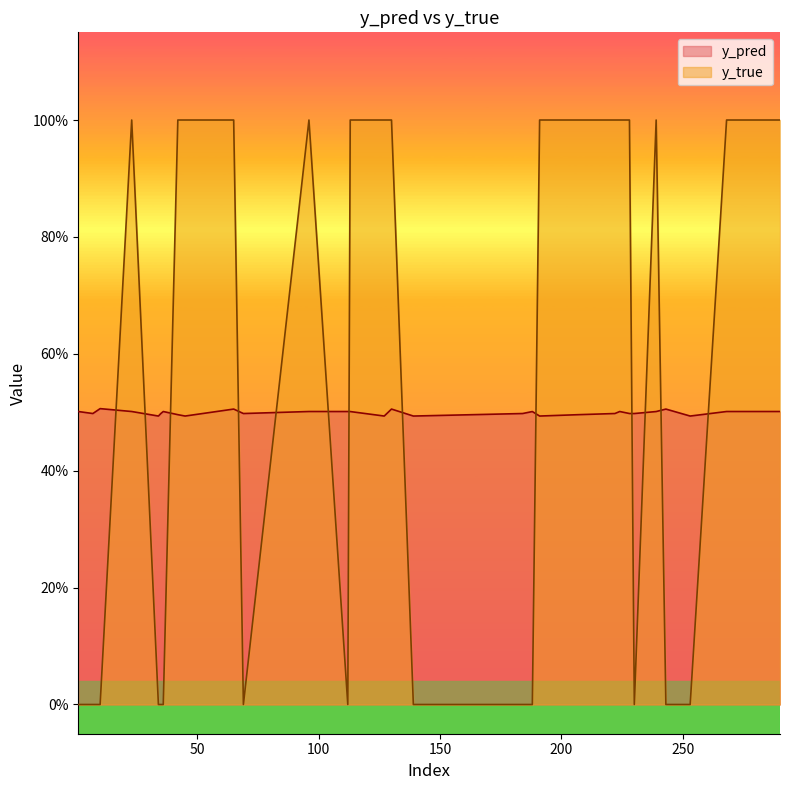

At 42, list the series in order from smallest to largest.

y_pred, y_true